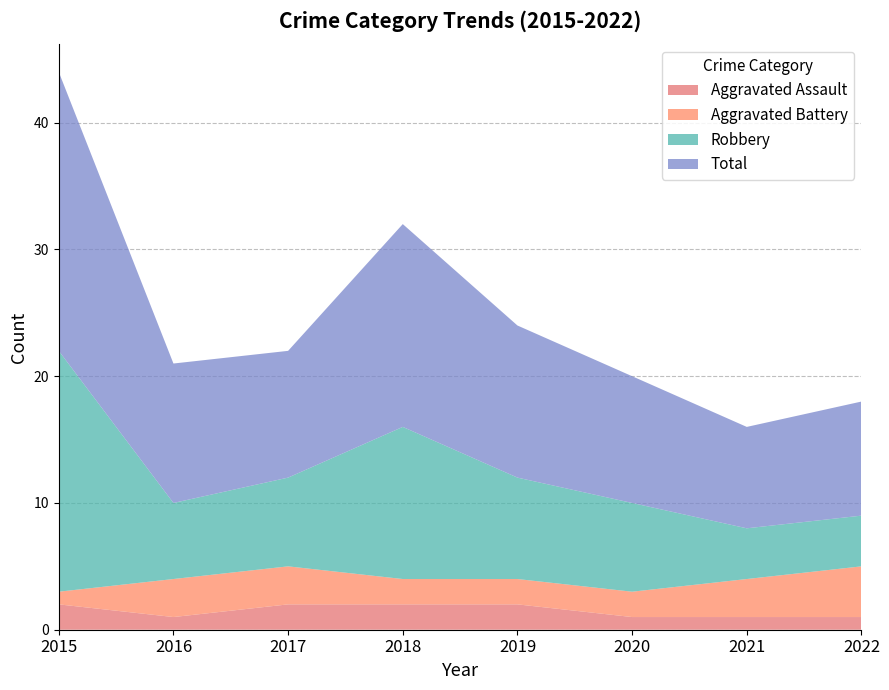

True or false: Total and Robbery cross at least once.

False